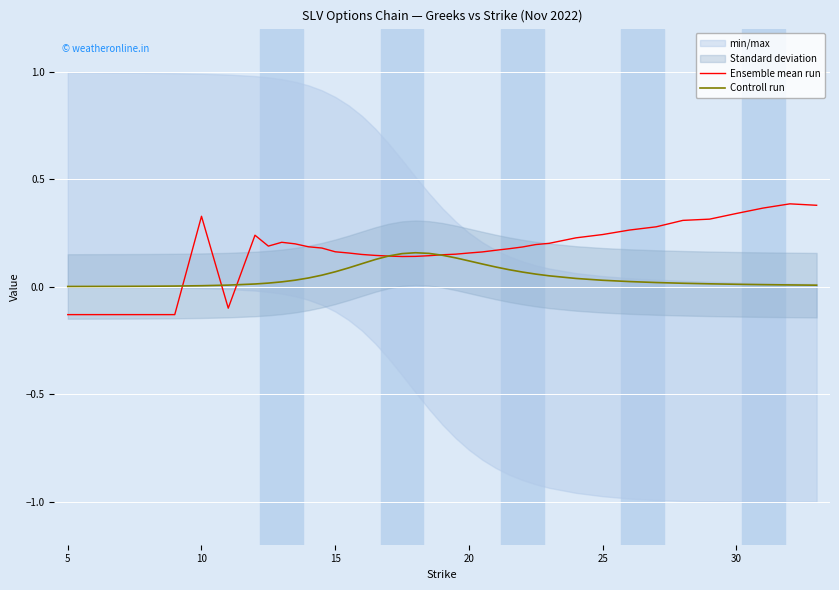

Is it true that Controll run equals 0.0 at 30?

True